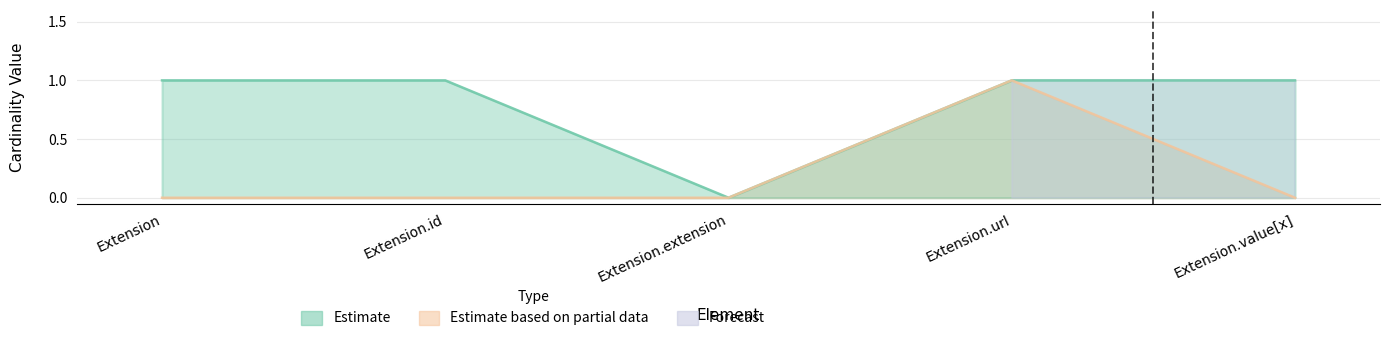

Which label corresponds to the largest value in the chart?

Extension.url